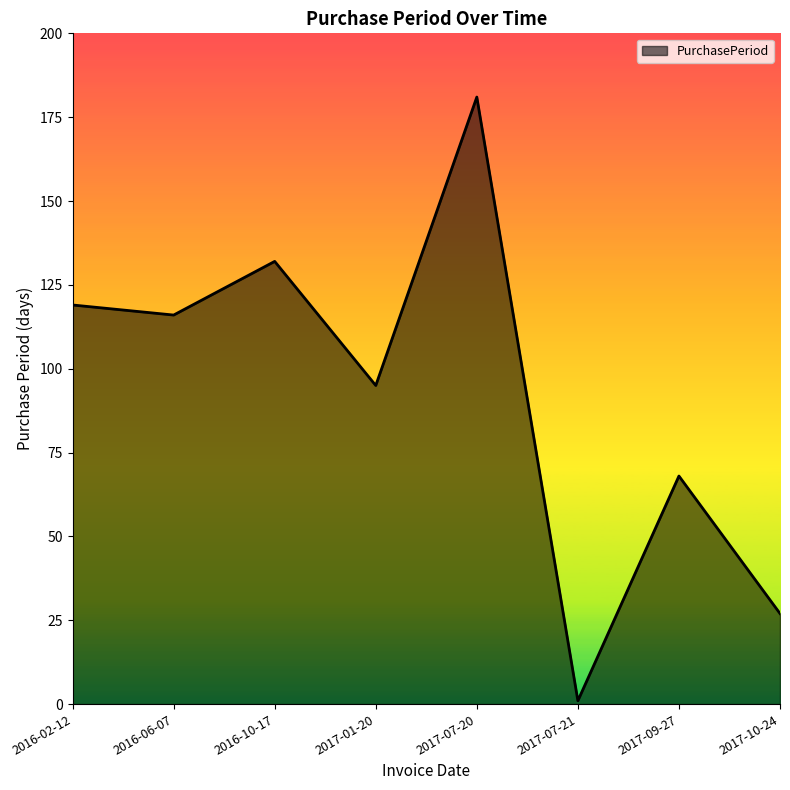

What is the smallest value displayed?

1